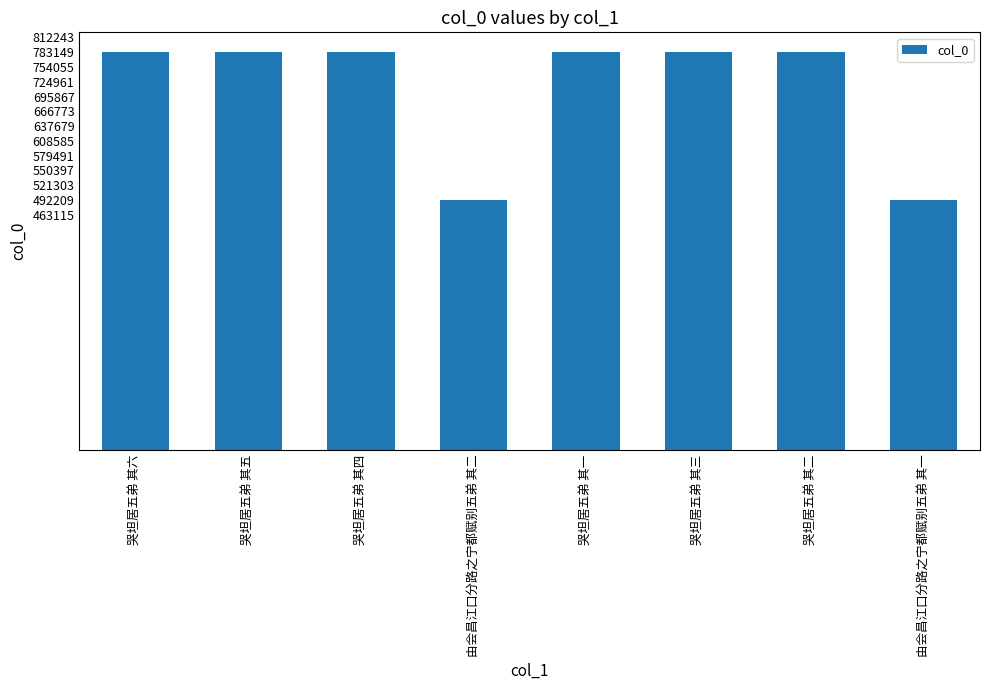

At which label does the data first exceed 783146?

哭坦居五弟 其六